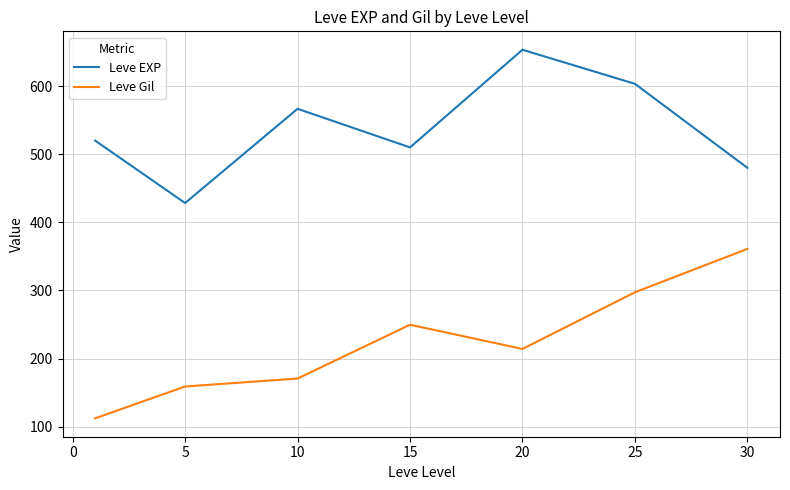

Which series has the largest total across all categories?

Leve EXP